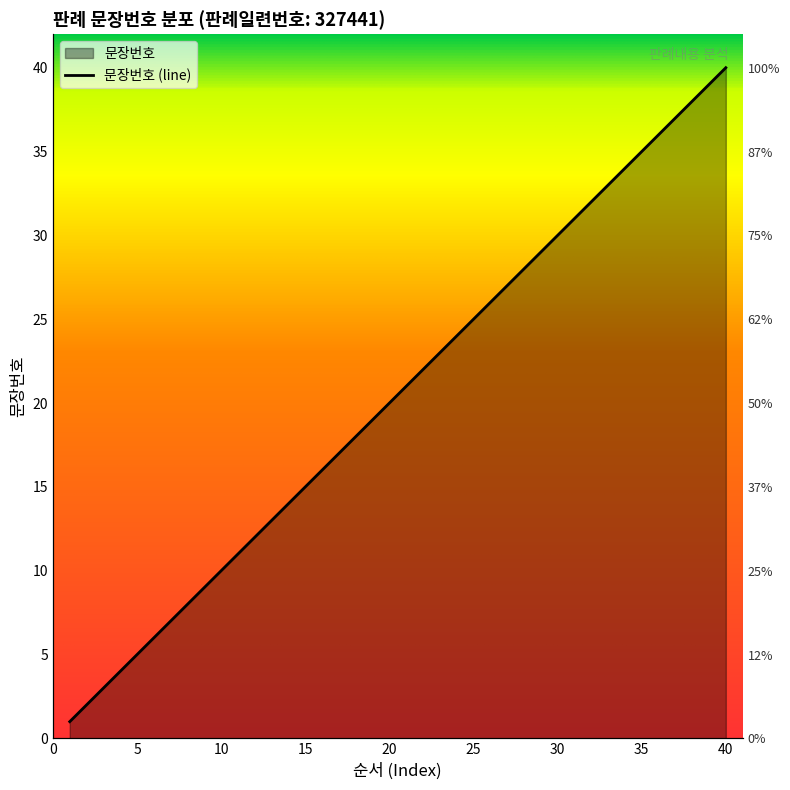

What is the change in value from 17 to 33?

+16